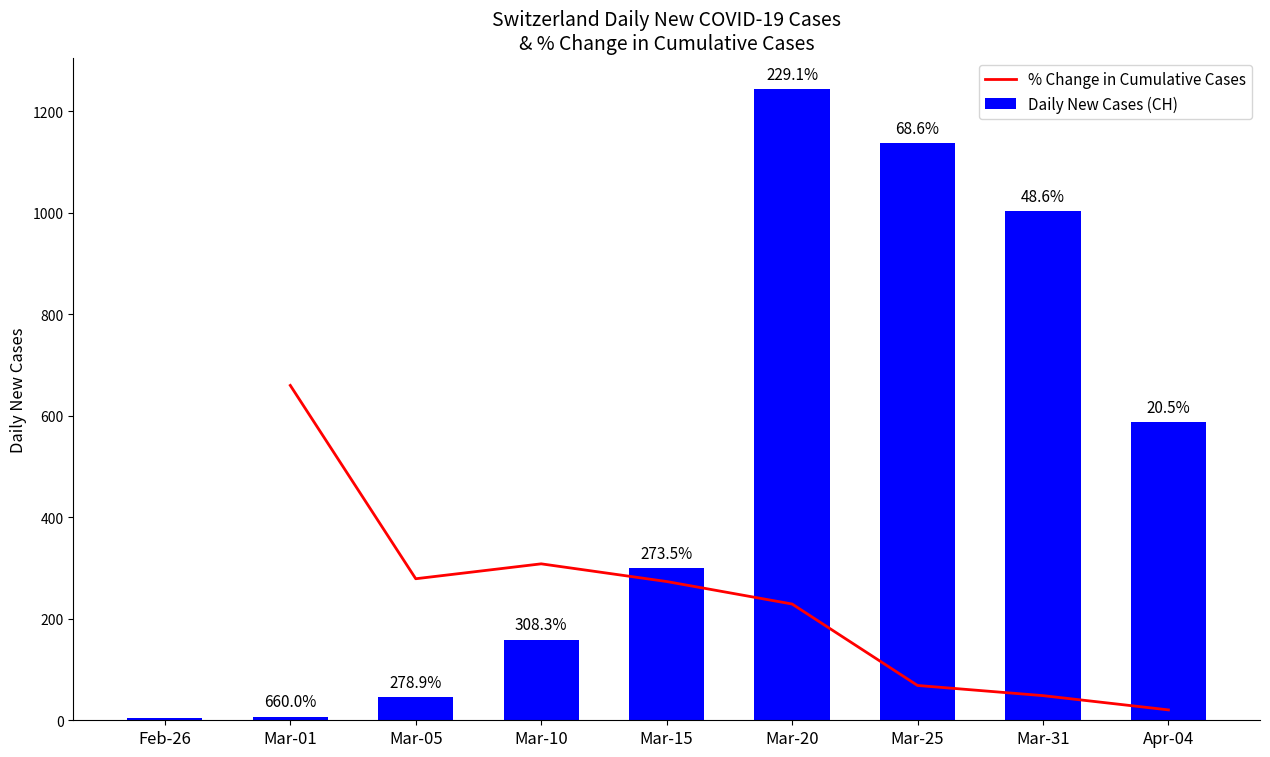

List the labels in order of % Change in Cumulative Cases value, smallest first.

Apr-04, Mar-31, Mar-25, Mar-20, Mar-15, Mar-05, Mar-10, Mar-01